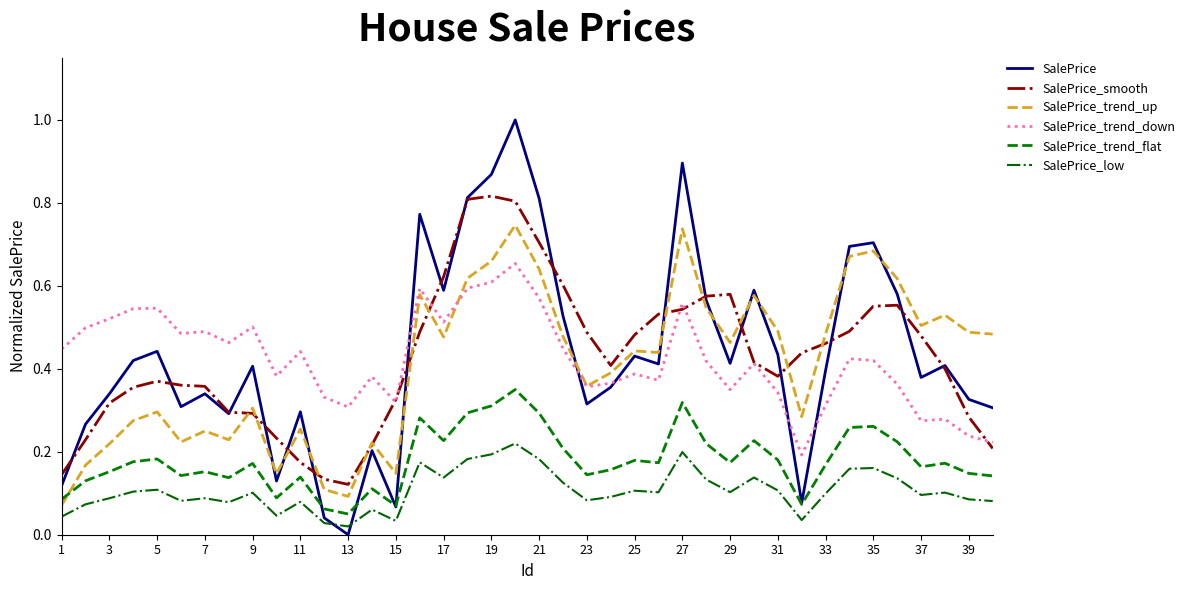

True or false: SalePrice_low and SalePrice_trend_down cross at least once.

False